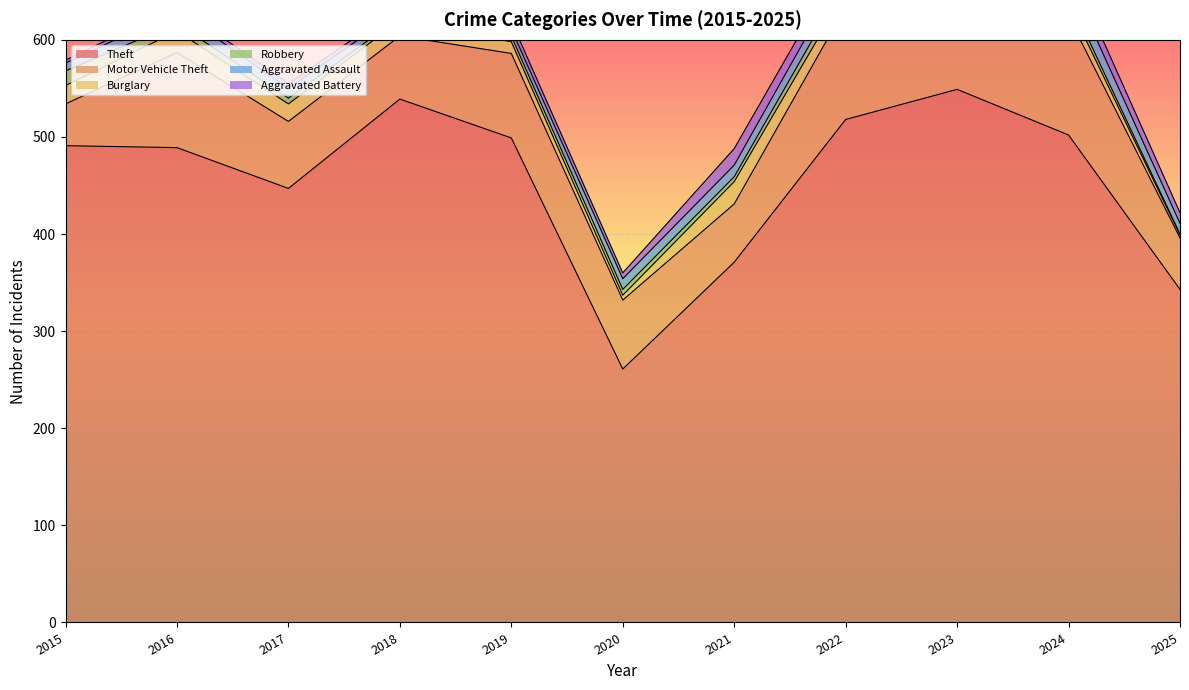

What is the sum of all Robbery values?

74